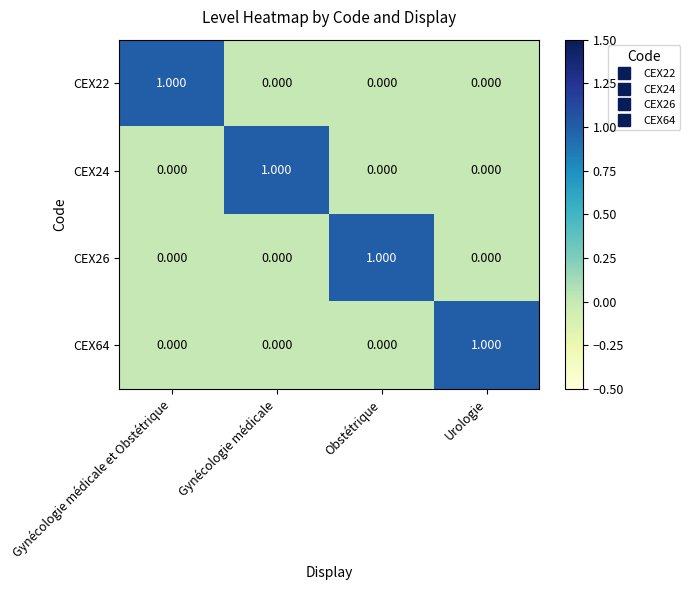

At which label does CEX26 reach its peak?

Obstétrique